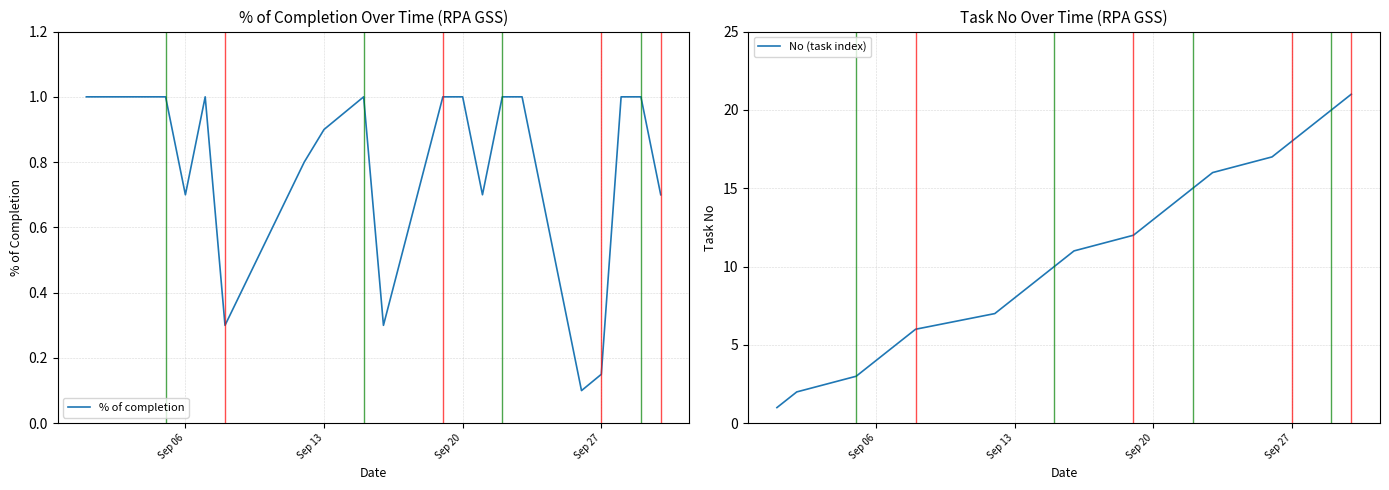

Reading right to left, list all the values displayed in this chart.

% of completion: 0.7	1.0	1.0	0.1	0.1	1.0	1.0	0.7	1.0	1.0	0.3	1.0	0.9	0.9	0.8	0.3	1.0	0.7	1.0	1.0	1.0
No (task index): 21.0	20.0	19.0	18.0	17.0	16.0	15.0	14.0	13.0	12.0	11.0	10.0	9.0	8.0	7.0	6.0	5.0	4.0	3.0	2.0	1.0